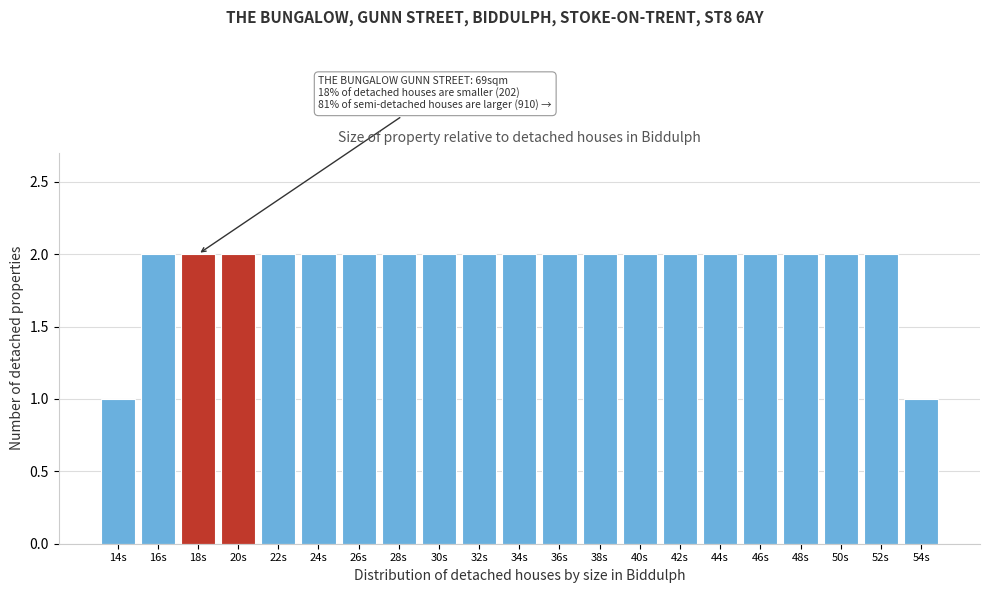

Reading left to right, transcribe all the data shown in this chart.

1	2	2	2	2	2	2	2	2	2	2	2	2	2	2	2	2	2	2	2	1